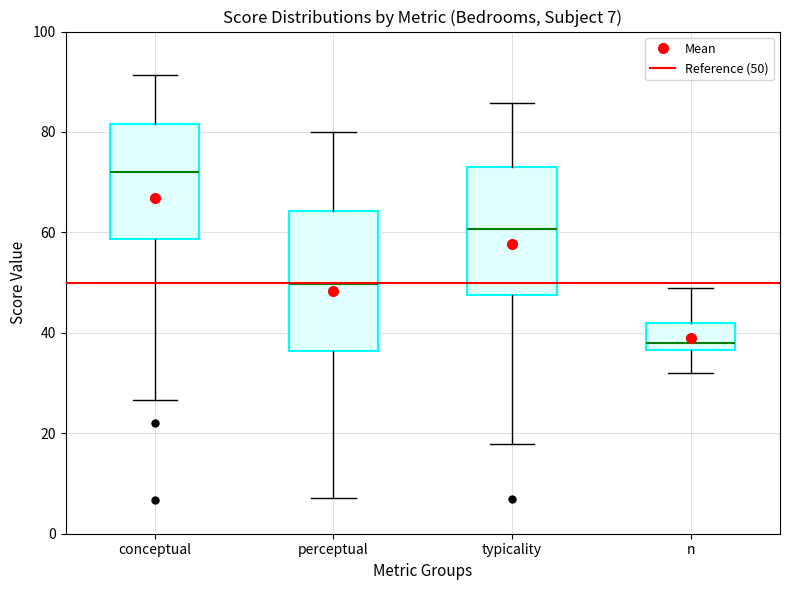

Comparing the boxes themselves (not the whiskers), which one is the tallest?

perceptual